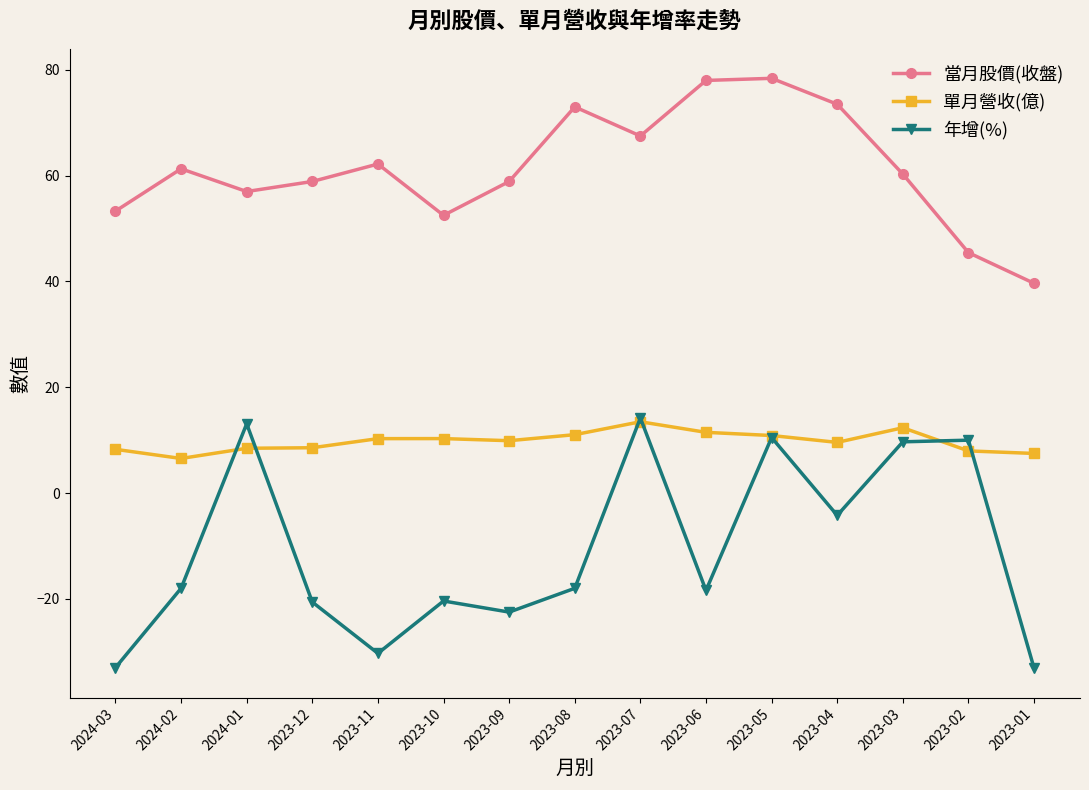

What value does the 單月營收(億) series have at 2023-09?

9.9